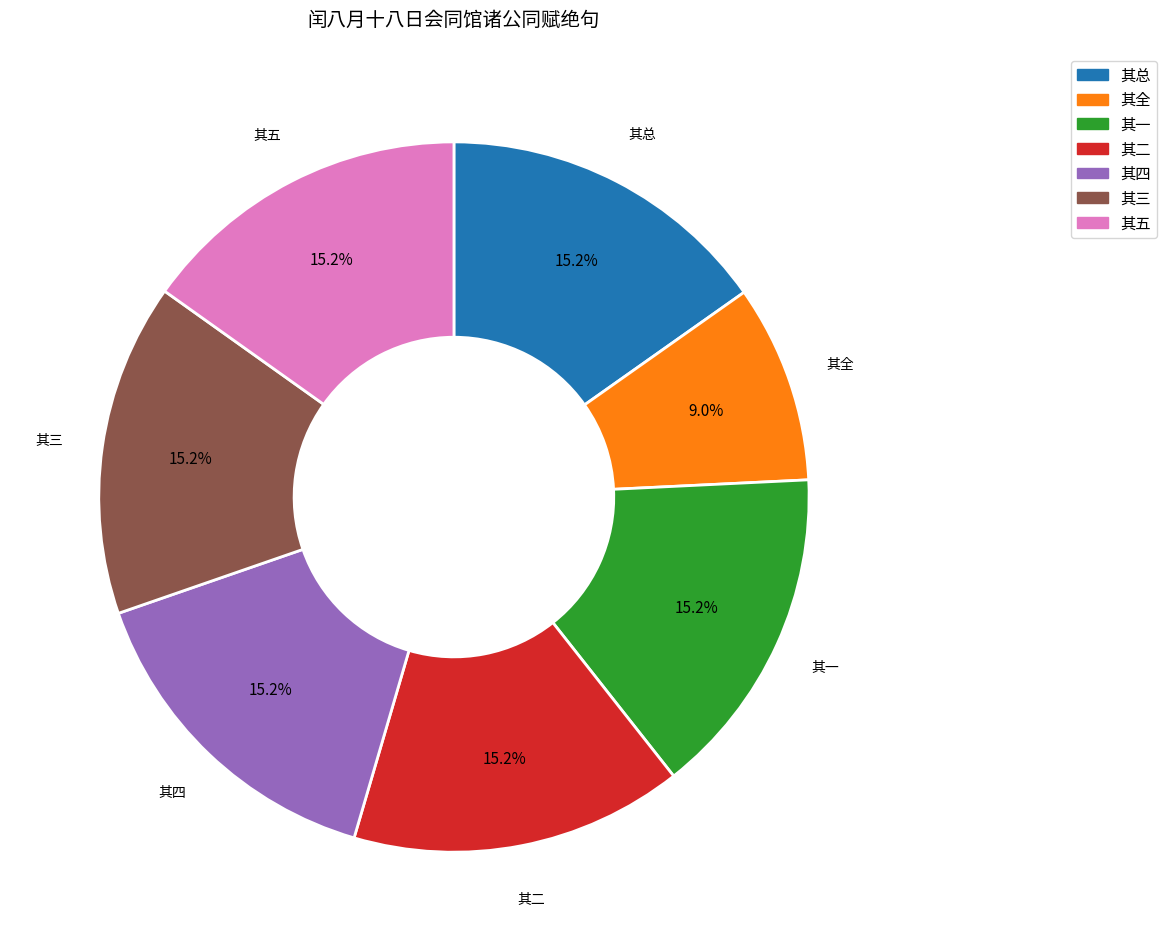

Does any single category account for the majority?

No